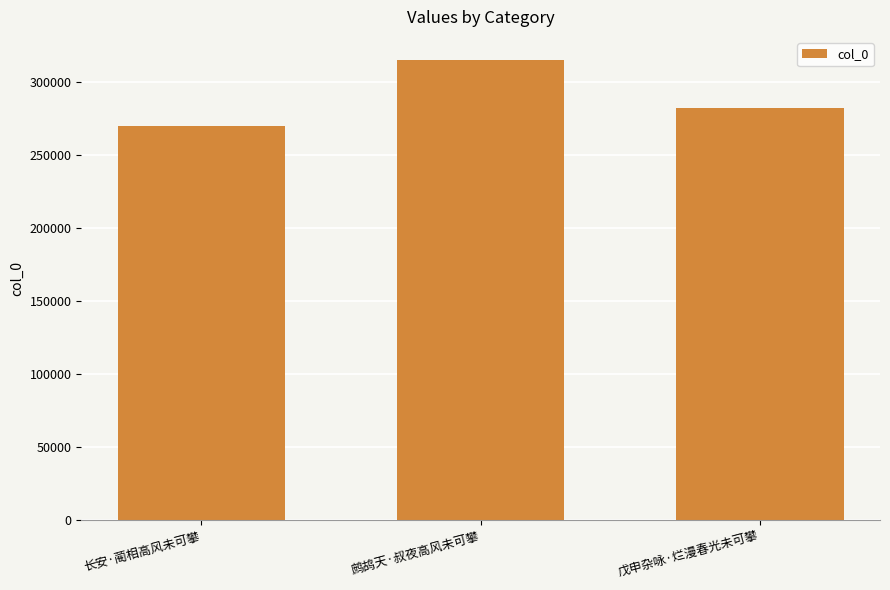

How many data points are less than 282479?

1